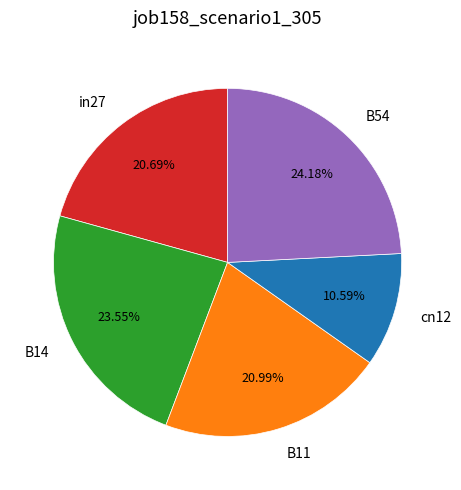

Which category has the biggest portion of the pie?

B54